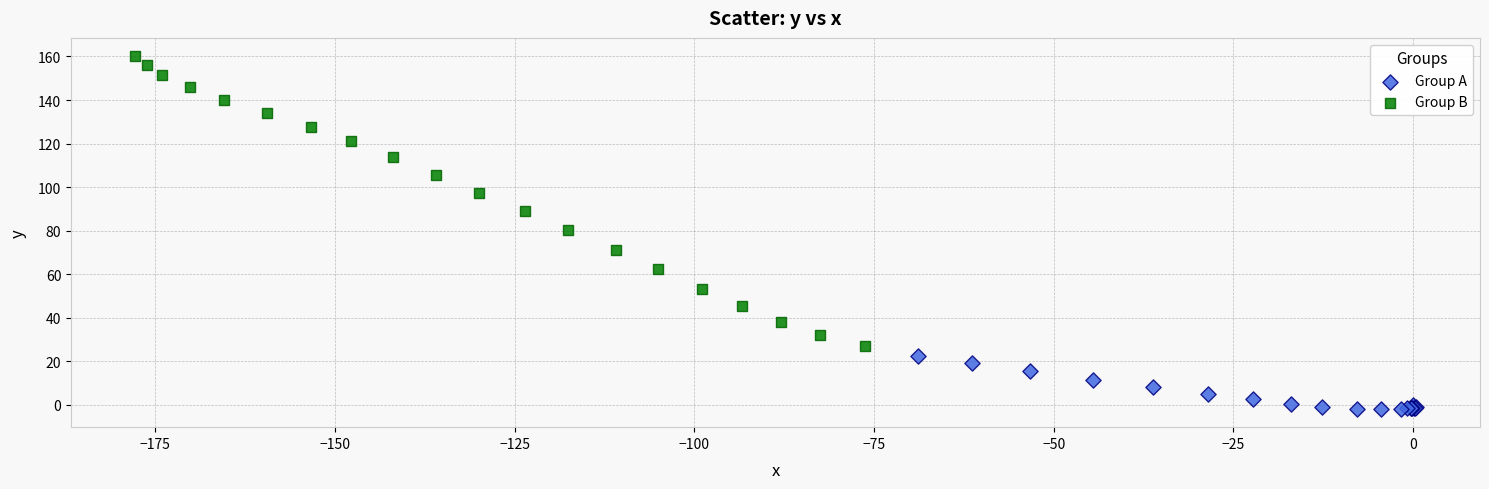

What are all the series names shown in the legend?

Group A, Group B